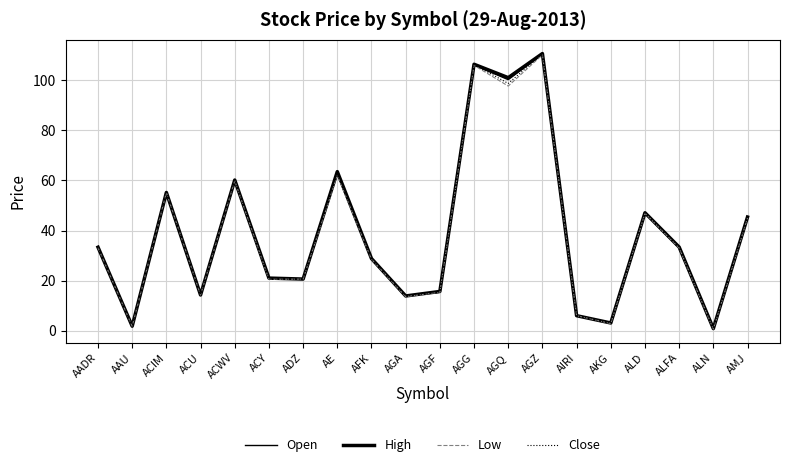

What is the minimum value for Open?

0.8